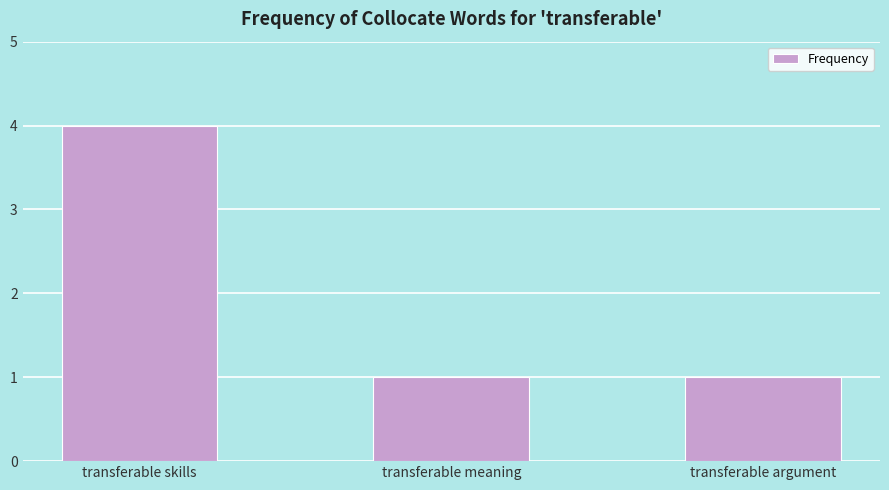

What is the greatest value displayed?

4